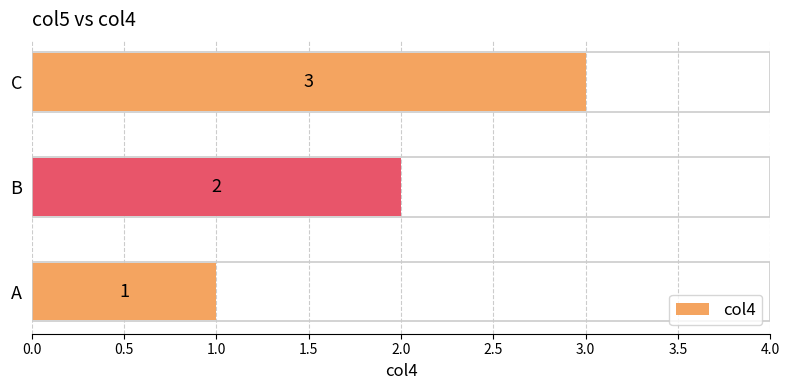

Which has a higher value, A or B?

B